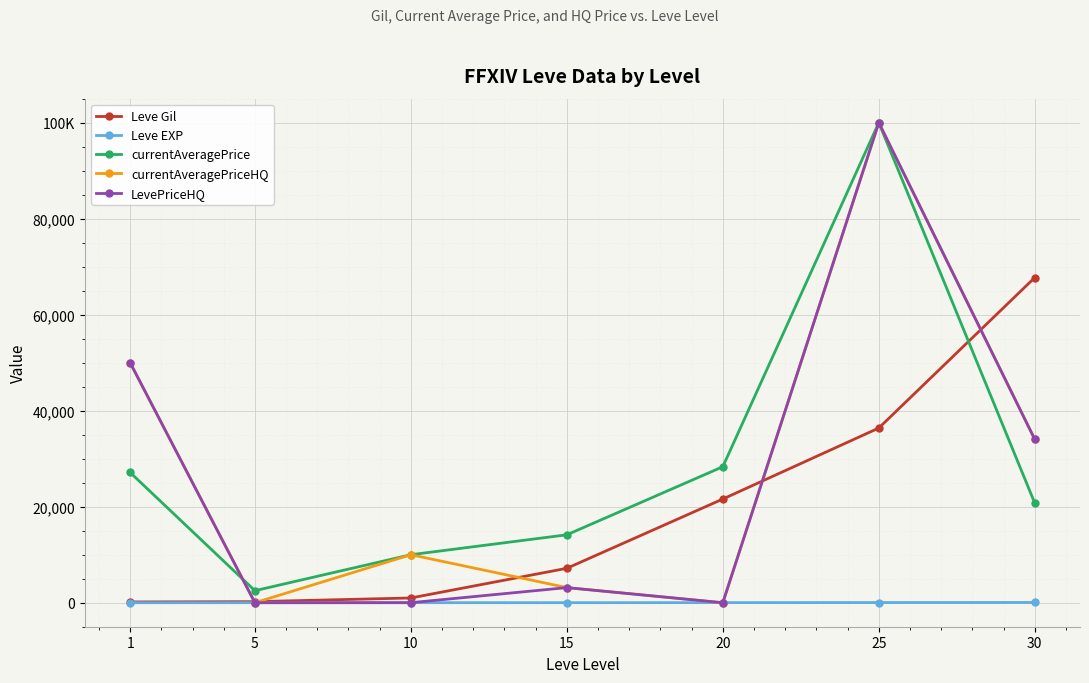

Does the chart display data point markers on the line(s)?

Yes